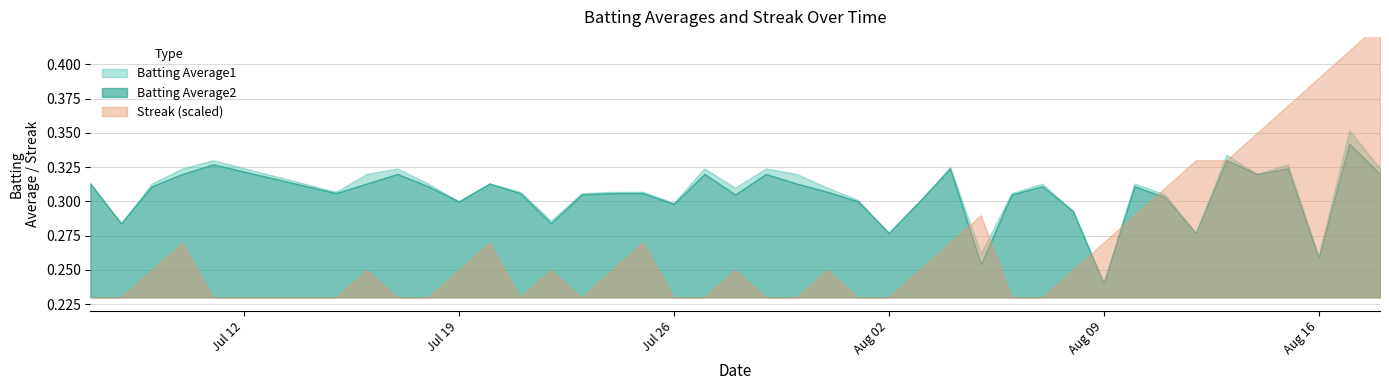

What is the sum of the Batting Average2 values at 2010-08-01 and 2010-08-08?

0.6